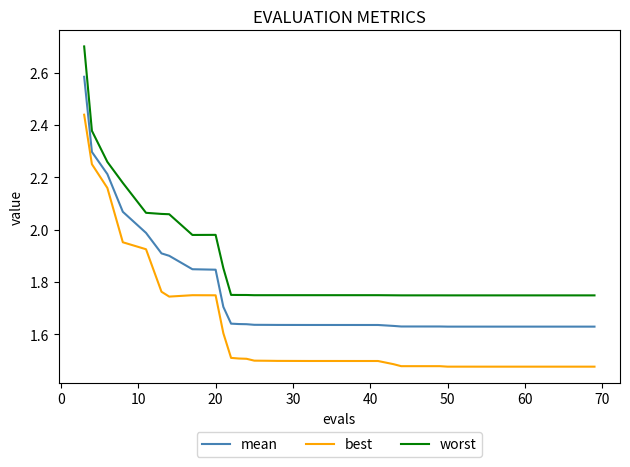

List the series in order of their peak value, highest first.

worst, mean, best